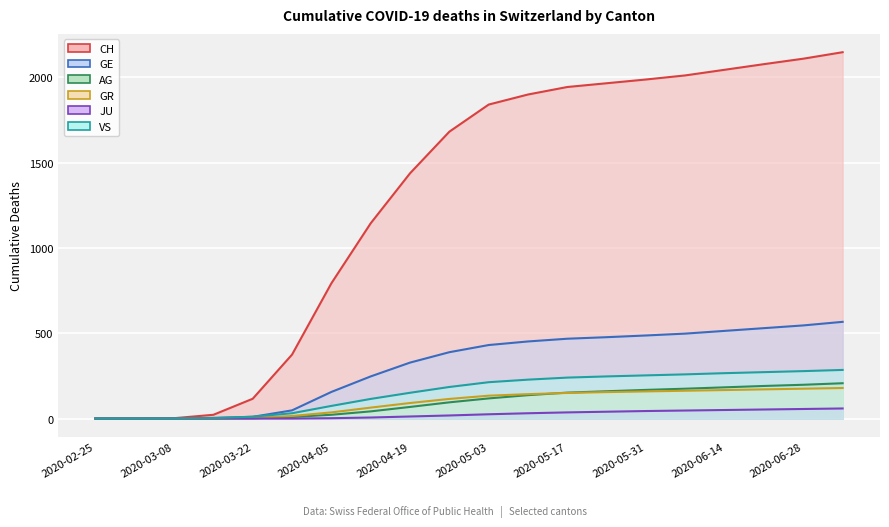

What are all the series names shown in the legend?

CH, GE, AG, GR, JU, VS